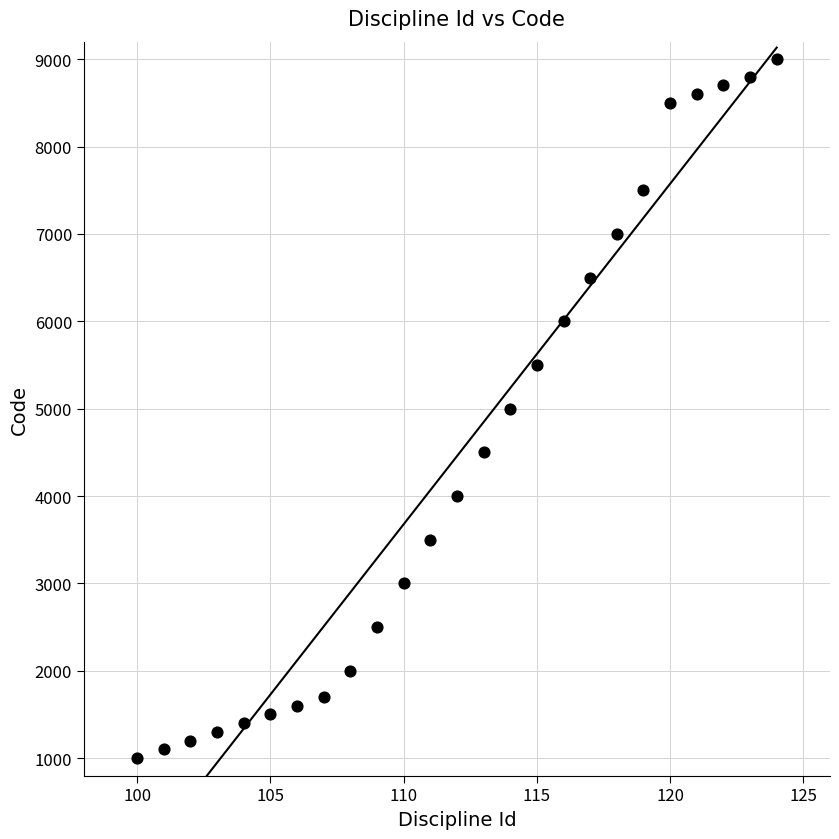

What is the range of Y values (max minus min)?

8000